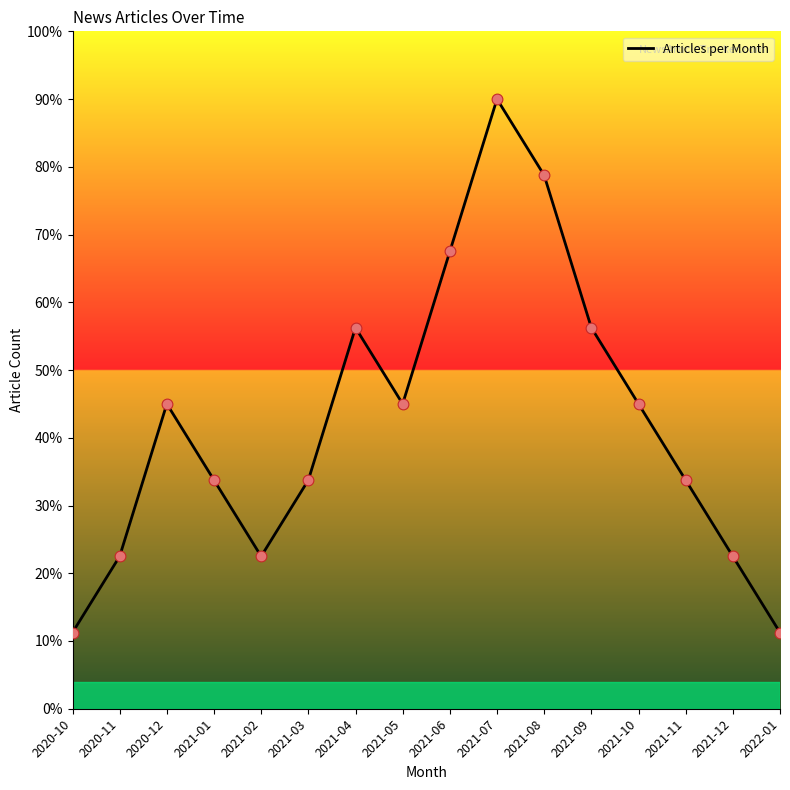

Between 2021-06 and 2021-02, which is larger?

2021-06